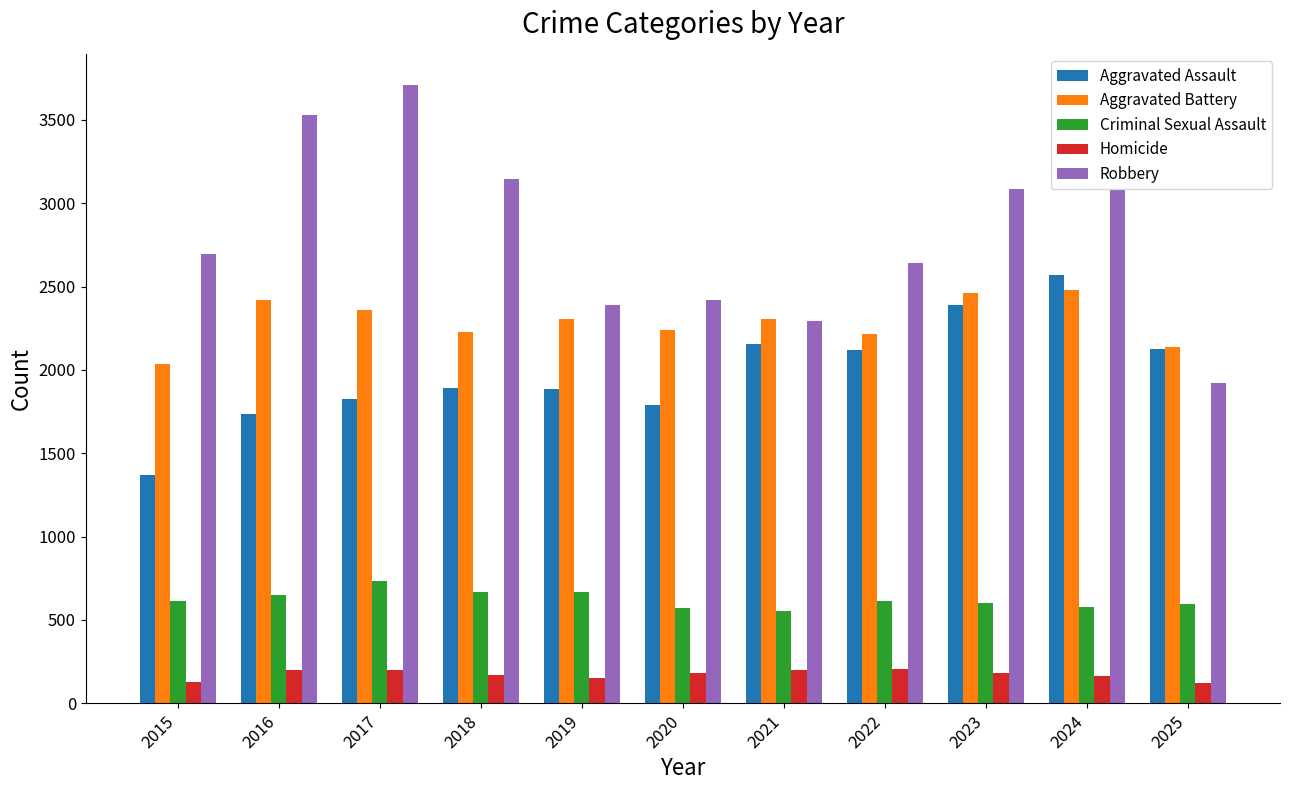

At which label is Robbery closest to 2814?

2015